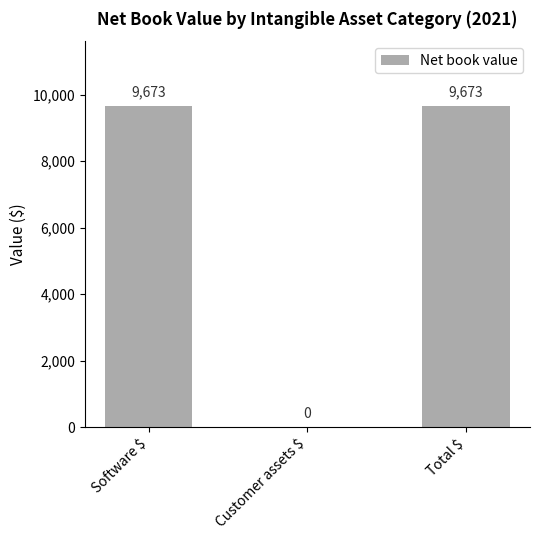

True or false: the data shows 13652 at Total $.

False